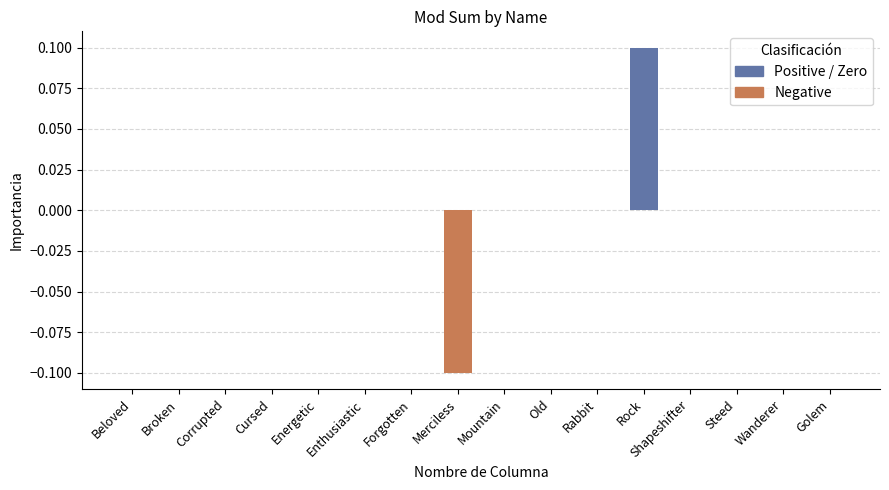

The chart shows a value of -0.1 at Broken. True or false?

False